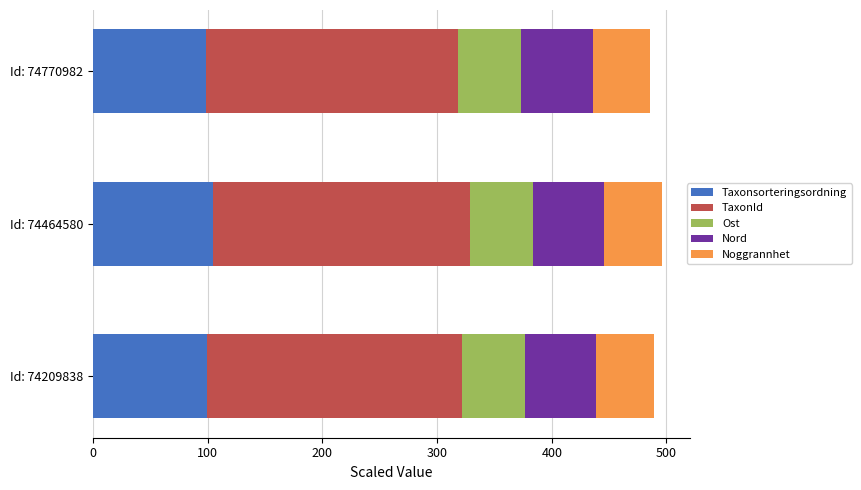

What is the highest value of the Taxonsorteringsordning series?

104.2